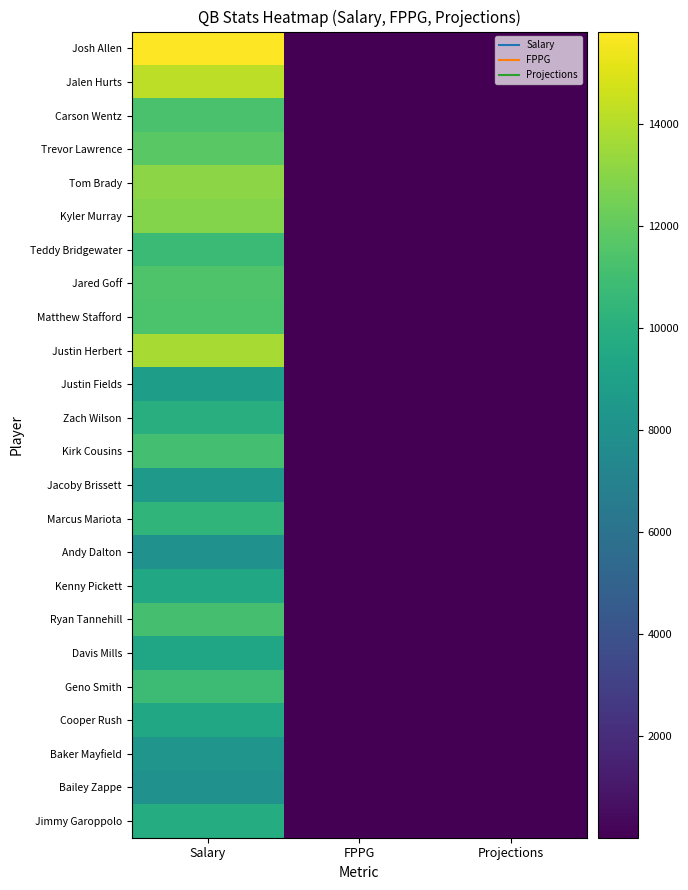

What is the difference between the highest and lowest values at Projections?

19.1